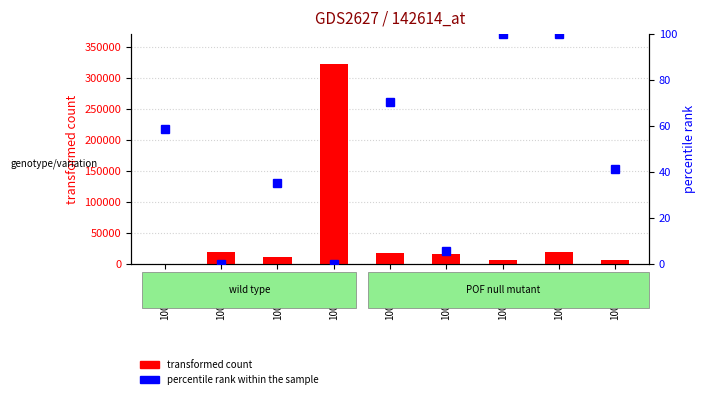

Which series changed the most between 100/01/28 and 100/02/14?

transformed count